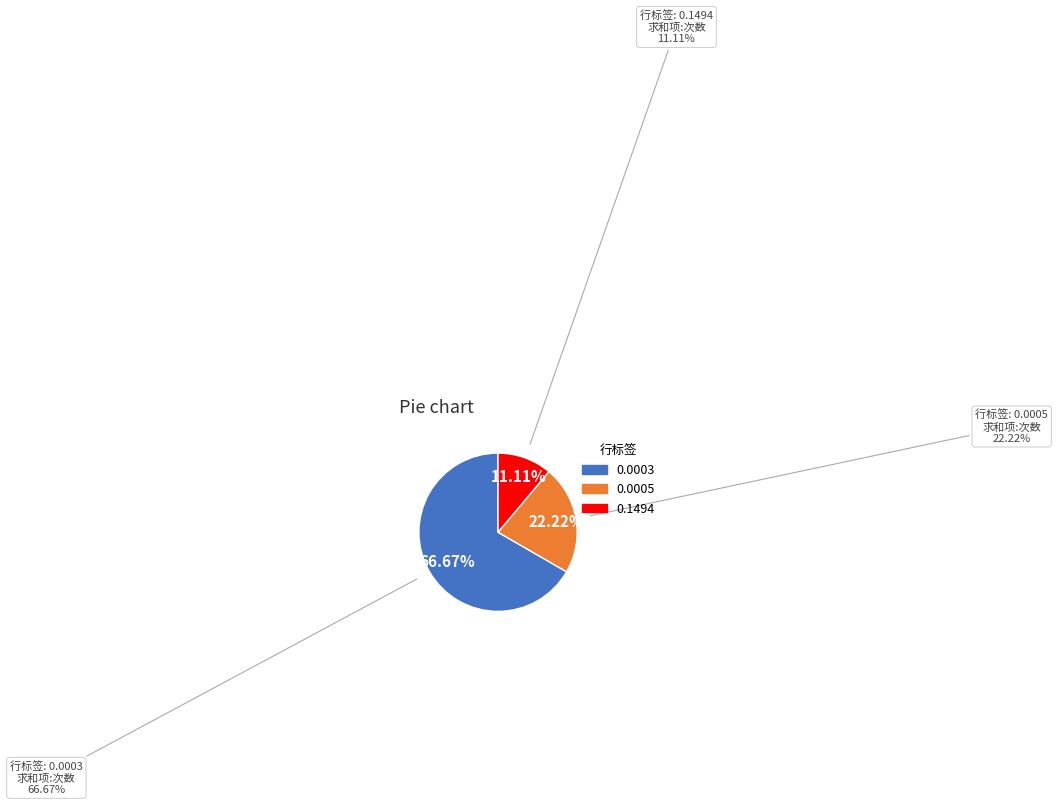

Count the number of slices in the pie.

3